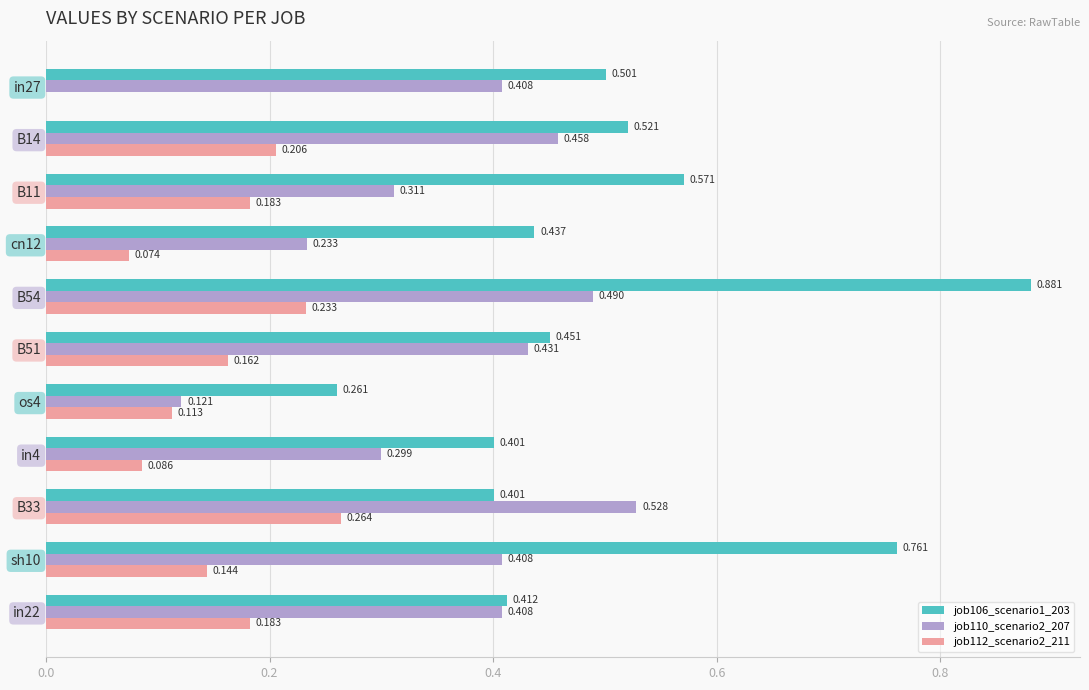

Is the value of job110_scenario2_207 at cn12 greater than the value of job112_scenario2_211 at cn12?

Yes